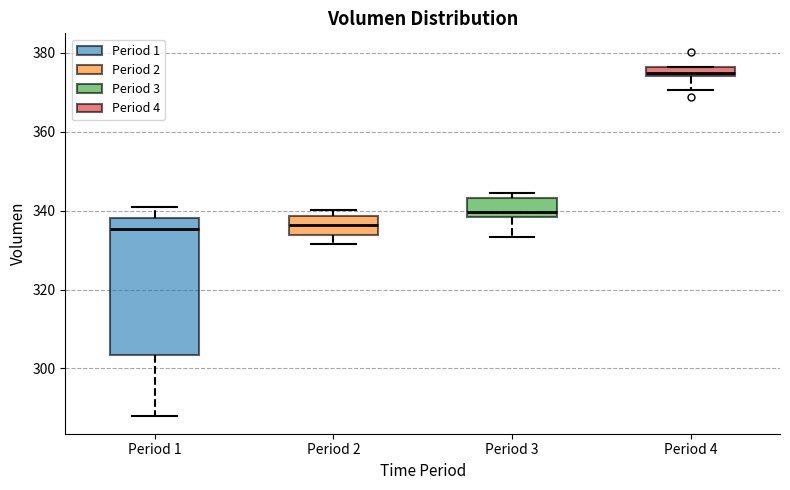

Comparing the boxes themselves (not the whiskers), which one is the tallest?

Period 1